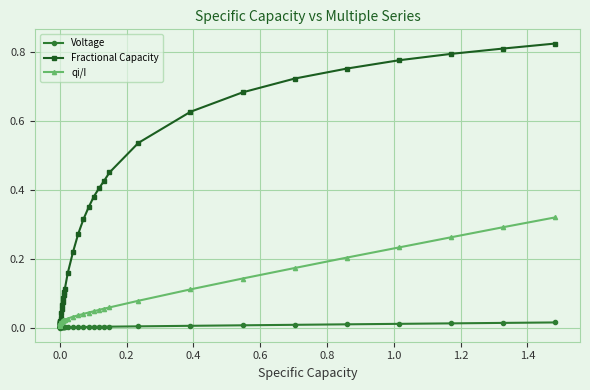

List the series in order of their overall mean, highest first.

Fractional Capacity, qi/I, Voltage